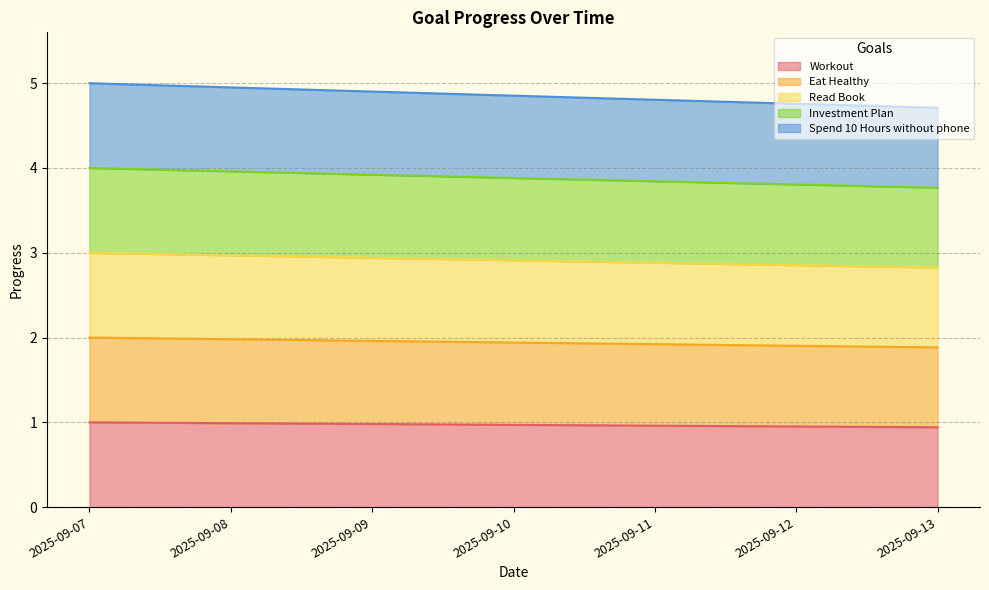

Rank the categories by Workout value from lowest to highest.

2025-09-13, 2025-09-12, 2025-09-11, 2025-09-10, 2025-09-09, 2025-09-08, 2025-09-07